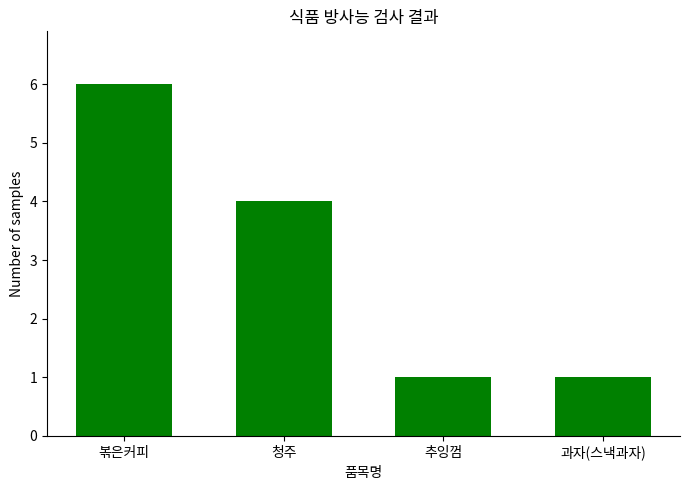

At which category does the chart reach its peak across all series?

볶은커피